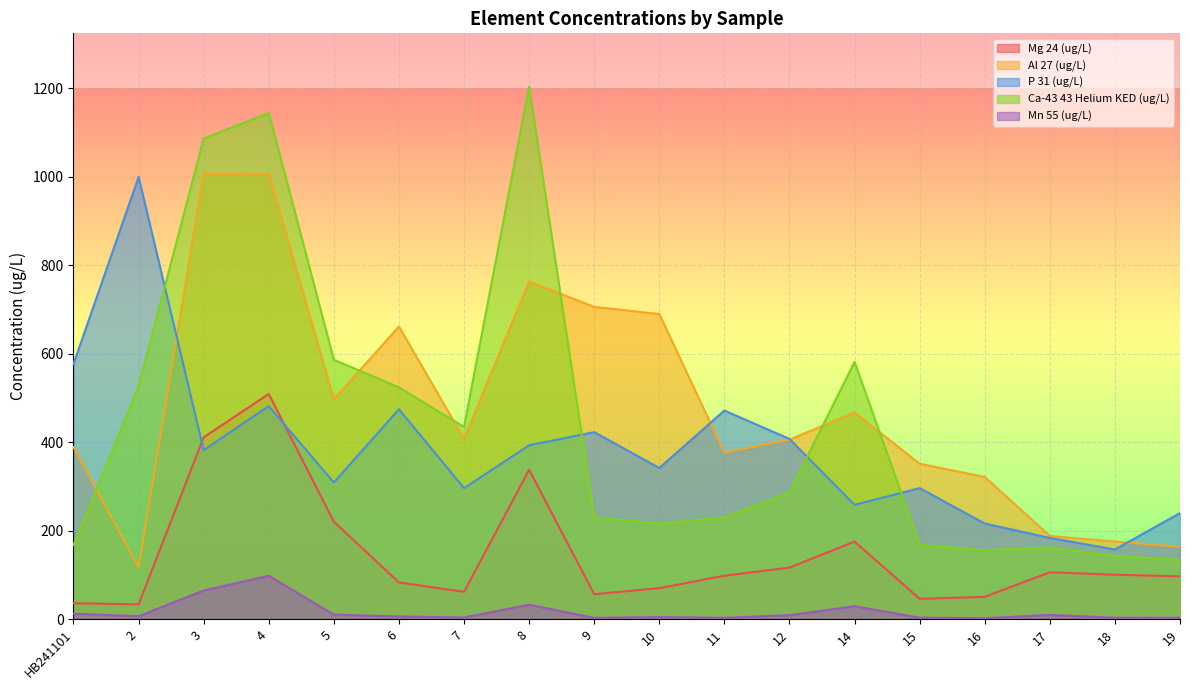

At which category does P 31 (ug/L) reach its first local valley?

3